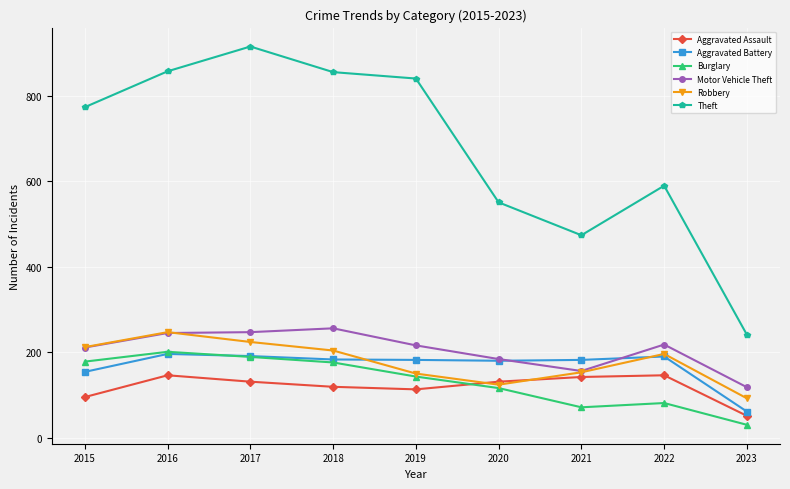

What value does the Aggravated Assault series have at 2021, to the nearest 10?

140